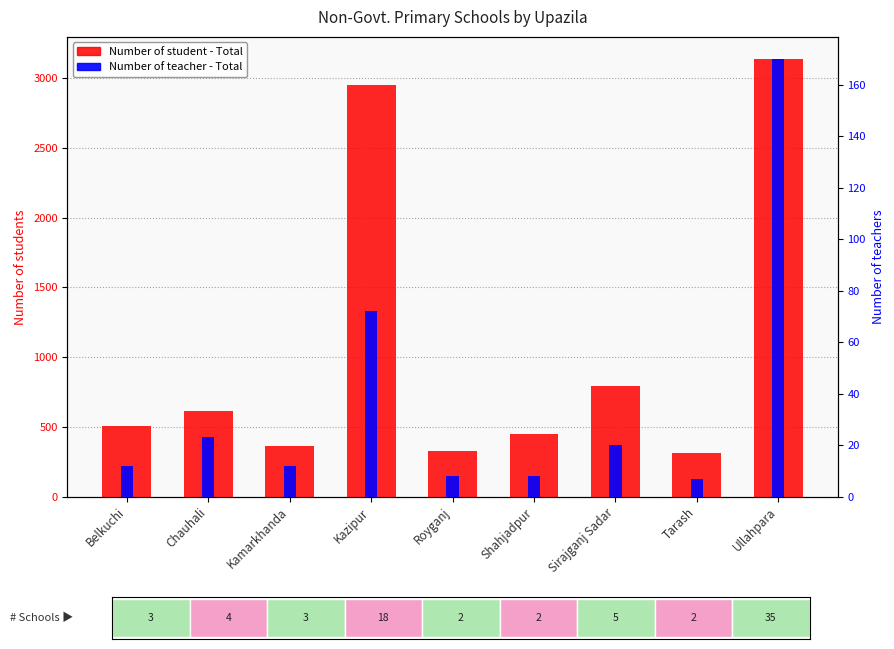

Is it true that Number of teacher - Total equals 170 at Ullahpara?

True